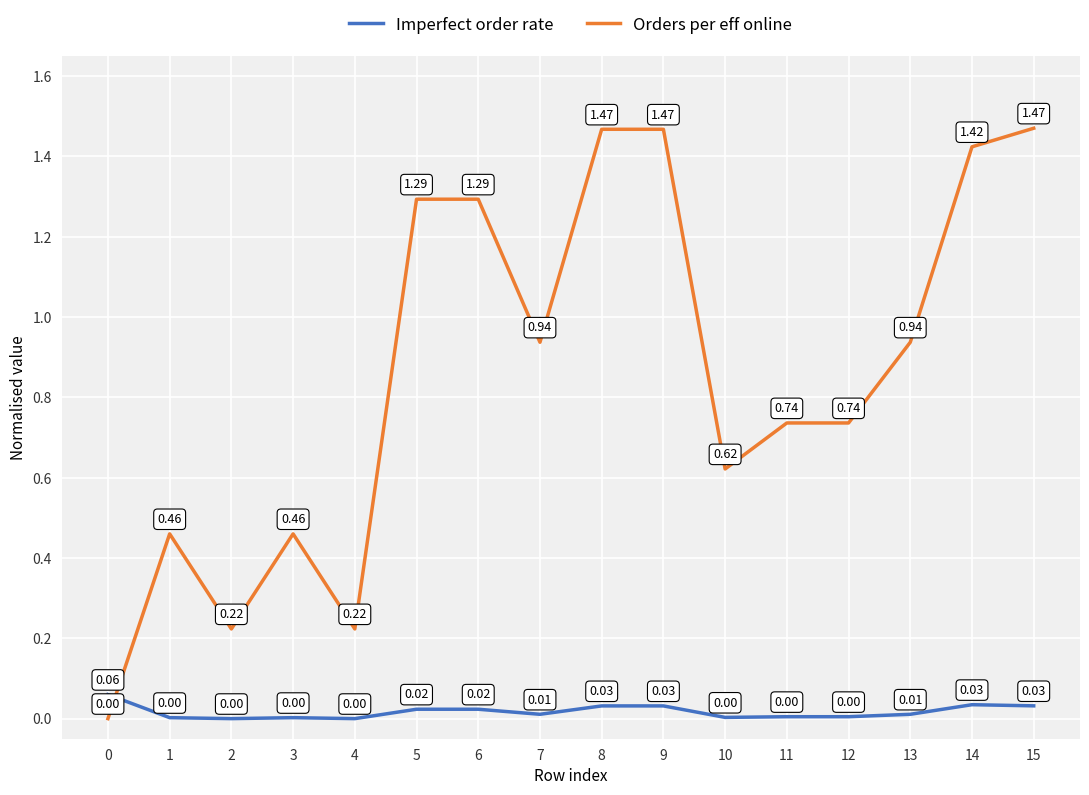

How many series are shown in this chart?

2